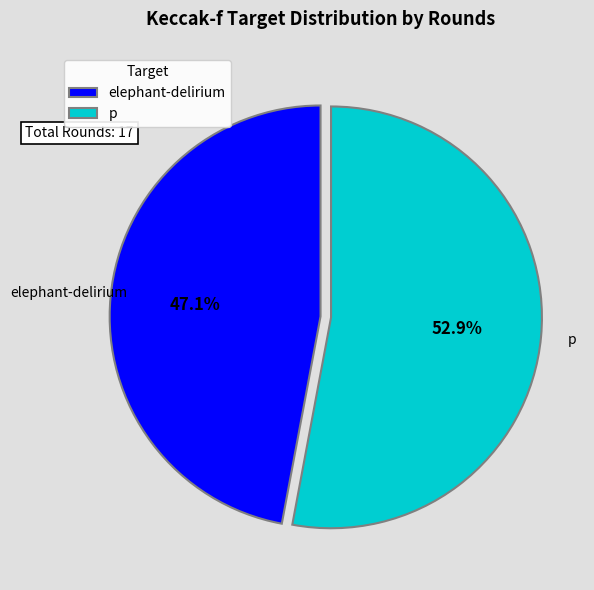

The elephant-delirium slice represents 56% of the pie. True or false?

False